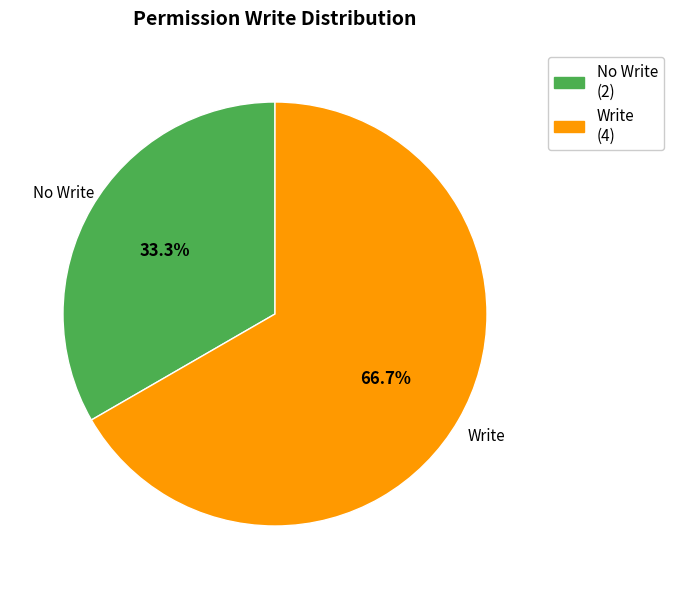

To the nearest percent, what is the difference between the largest and smallest slice percentages?

33%